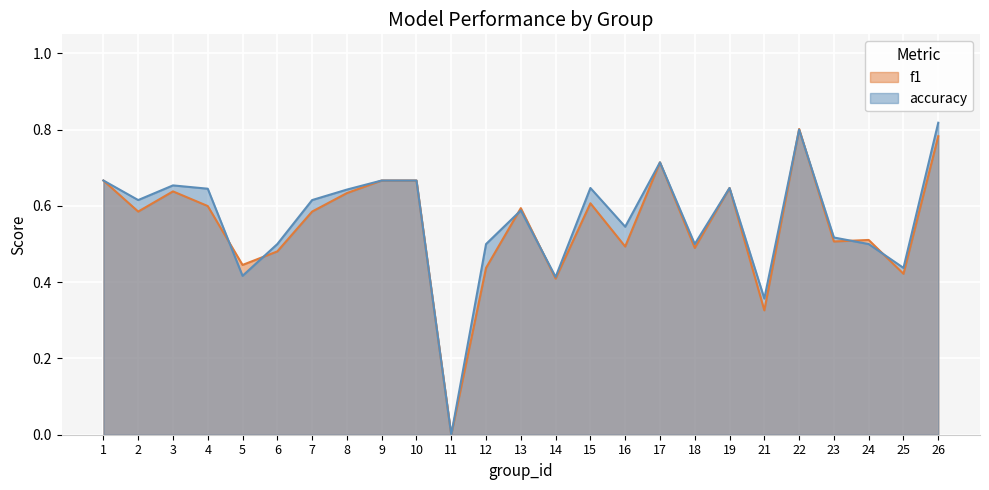

Reading left to right, extract all data points from this chart.

f1: 0.7	0.6	0.6	0.6	0.4	0.5	0.6	0.6	0.7	0.7	0.0	0.4	0.6	0.4	0.6	0.5	0.7	0.5	0.6	0.3	0.8	0.5	0.5	0.4	0.8
accuracy: 0.7	0.6	0.7	0.6	0.4	0.5	0.6	0.6	0.7	0.7	0.0	0.5	0.6	0.4	0.6	0.5	0.7	0.5	0.6	0.4	0.8	0.5	0.5	0.4	0.8